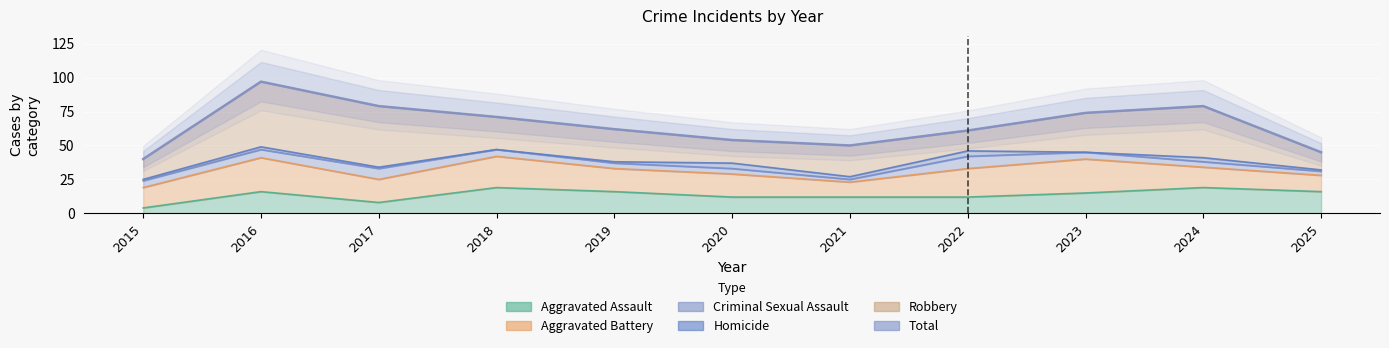

The value at 2020 is 20. True or false?

False